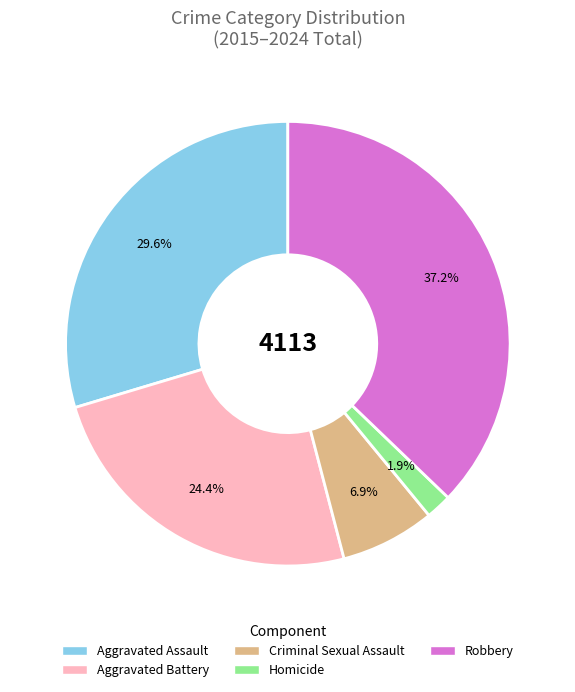

Does any single category account for the majority?

No